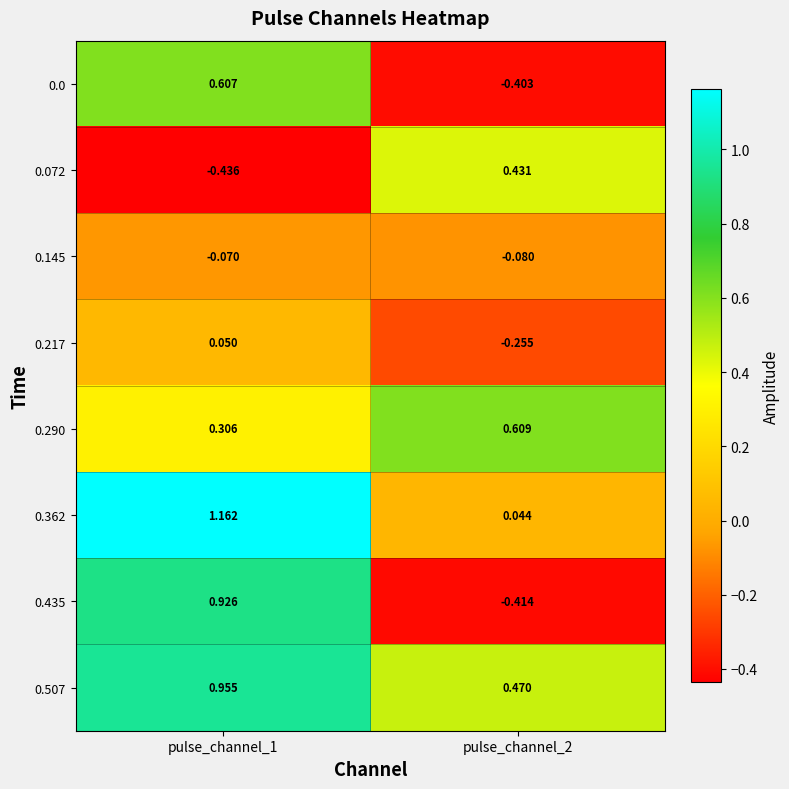

At how many categories does at least one series exceed 0?

2